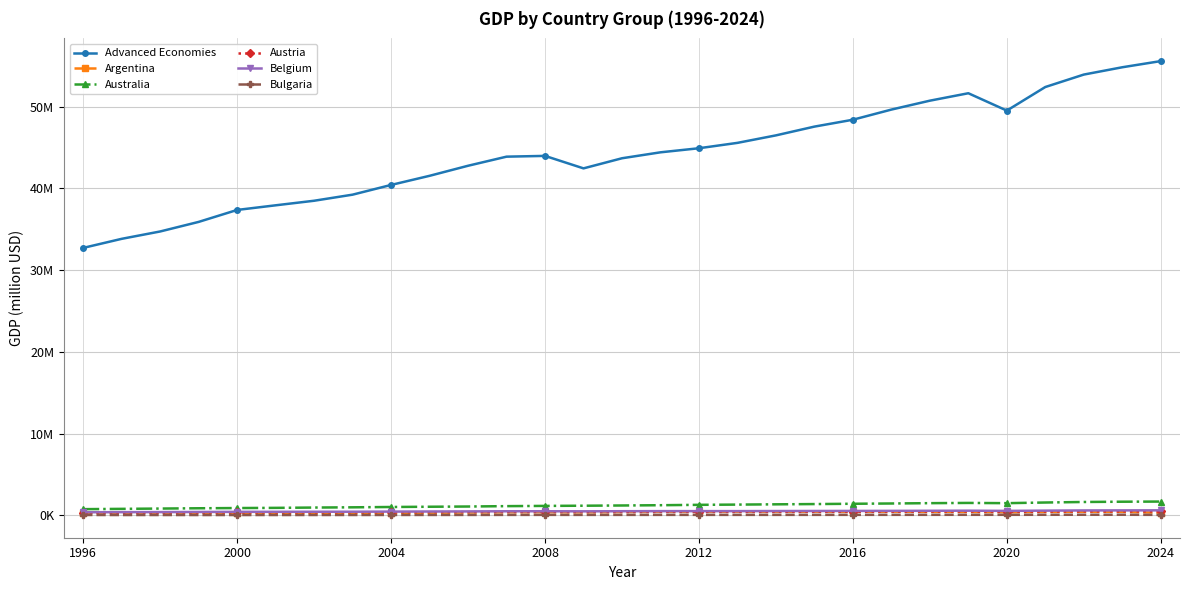

Is this an area chart (filled region under the line)?

No